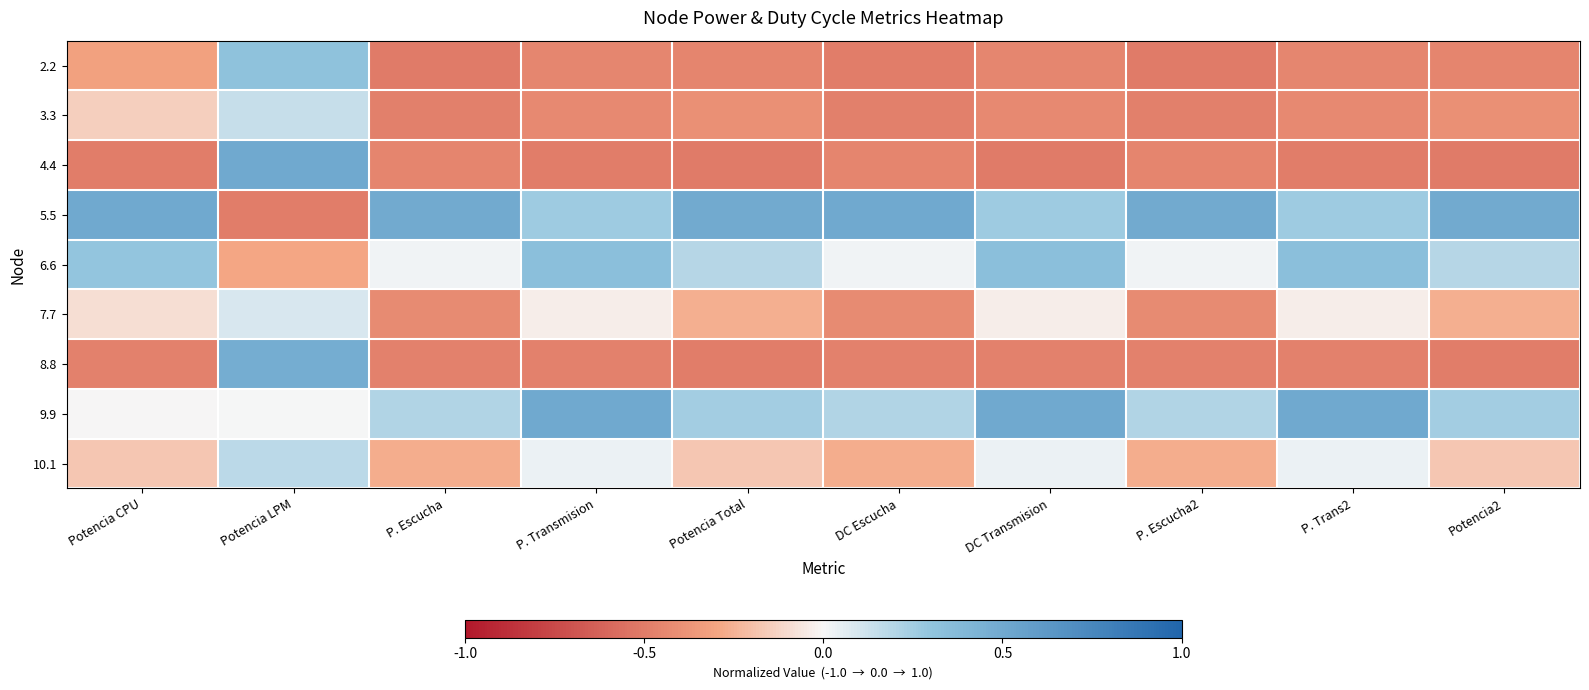

Rank the series at DC Transmision from highest to lowest value.

9.9, 6.6, 5.5, 10.1, 7.7, 3.3, 2.2, 8.8, 4.4